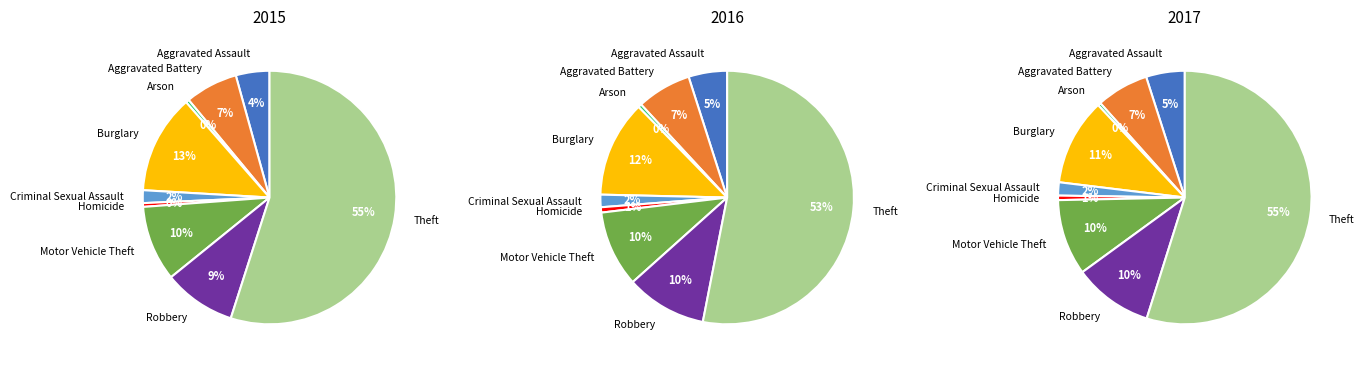

How many slices are in this pie chart?

9